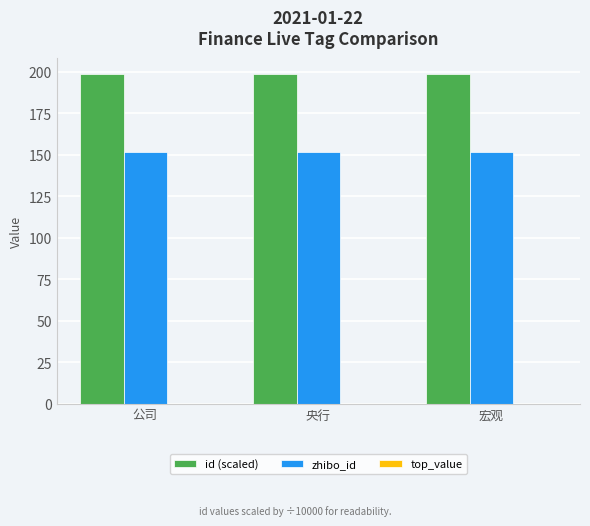

At how many categories does at least one series exceed 184?

3